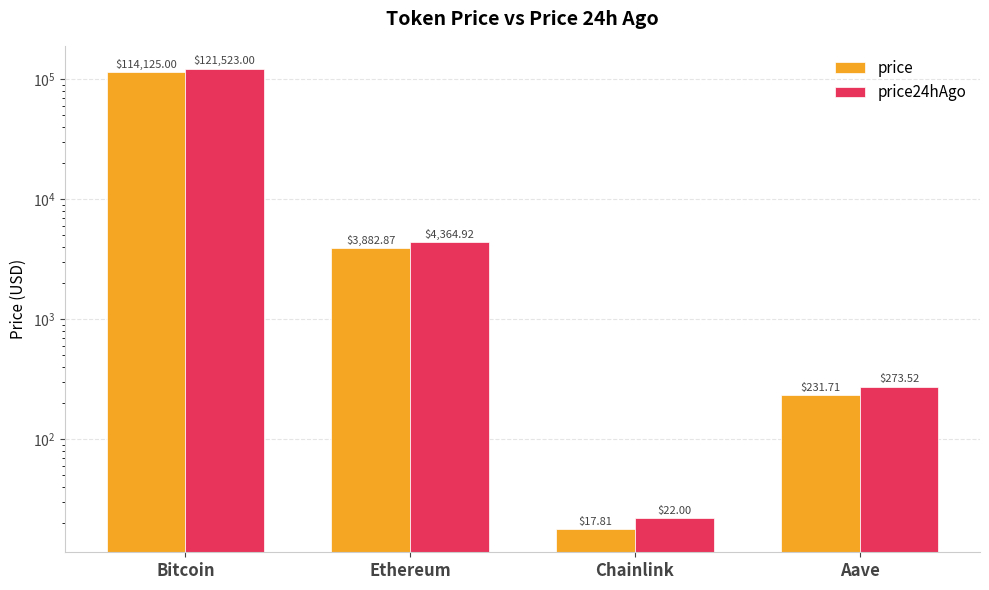

Rank the series by their maximum value, from highest to lowest.

price24hAgo, price